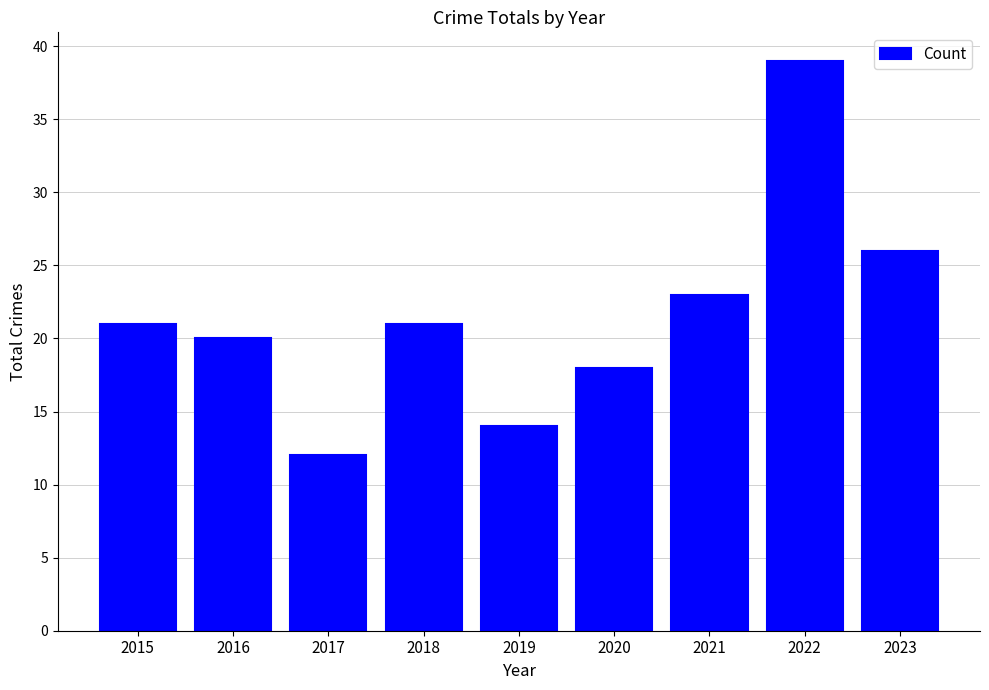

What is the value of the 1st bar from the left?

21